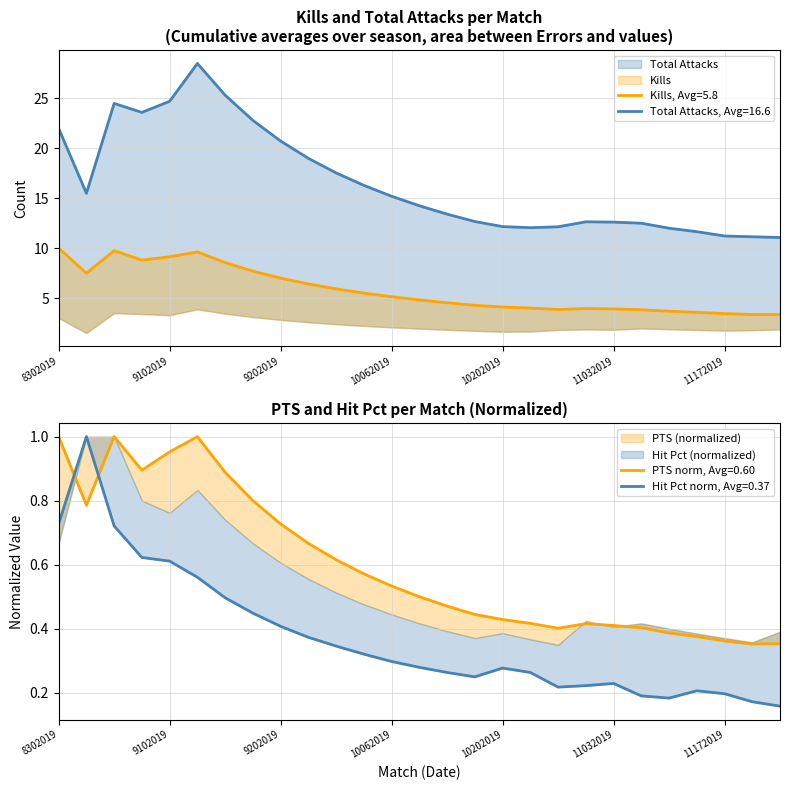

Count the number of data series in this chart.

4